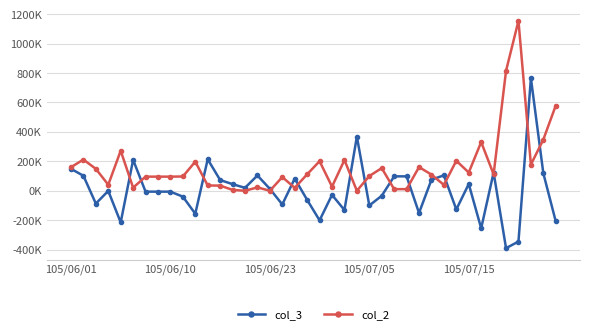

What are all the series names shown in the legend?

col_3, col_2